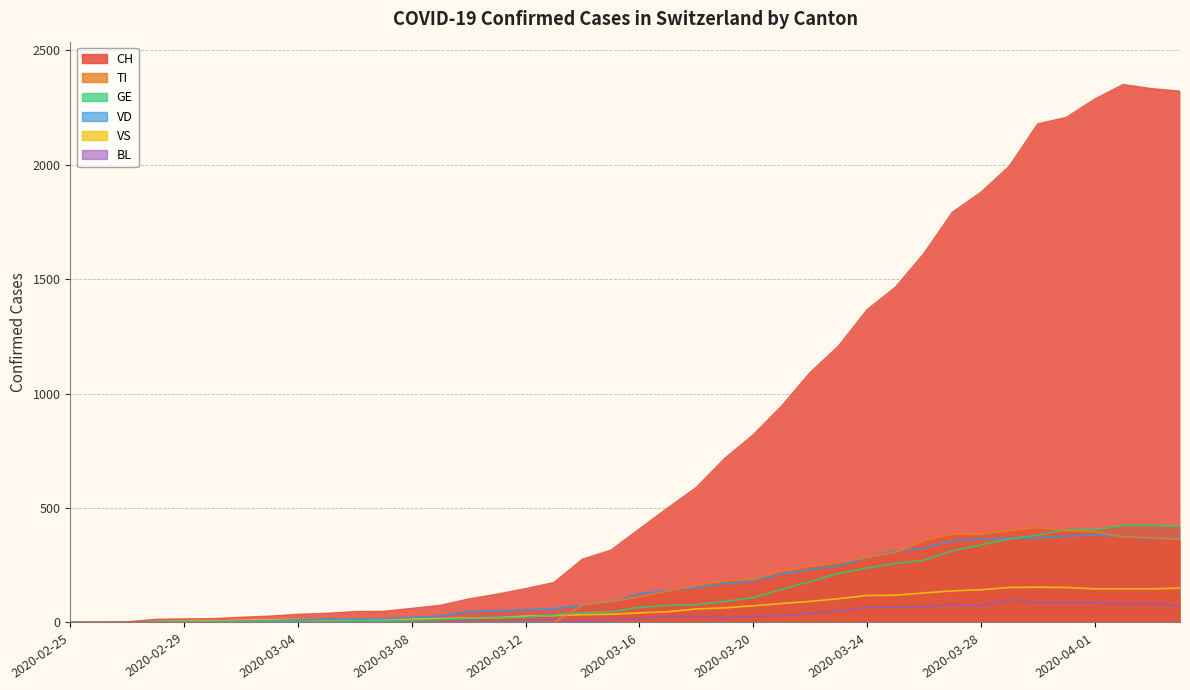

What is the difference between the maximum and minimum values in the TI series?

415